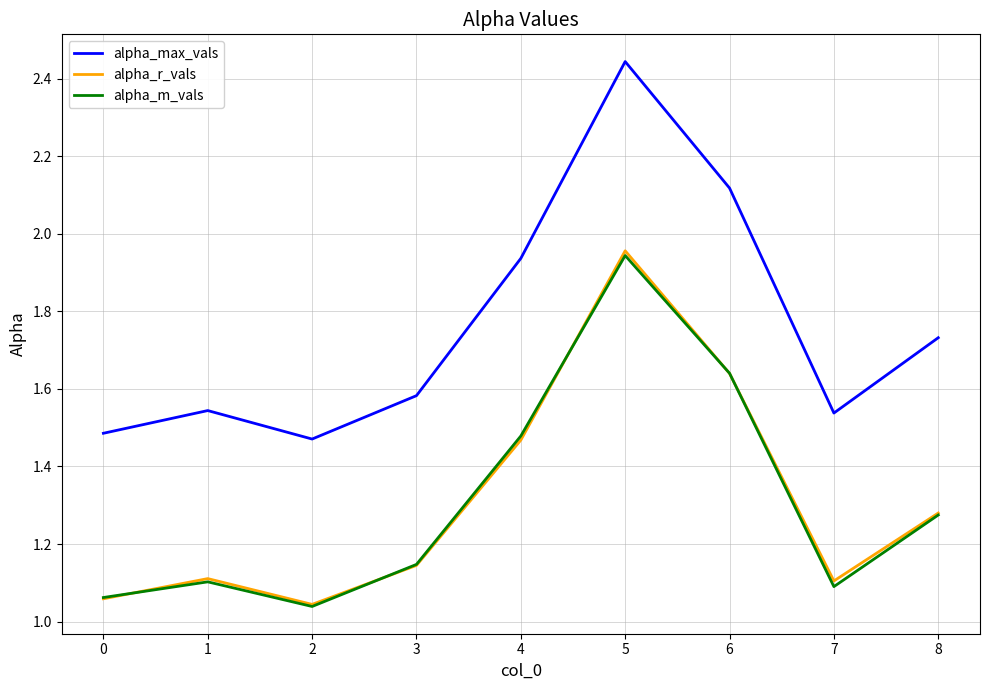

At how many categories does at least one series exceed 1?

9